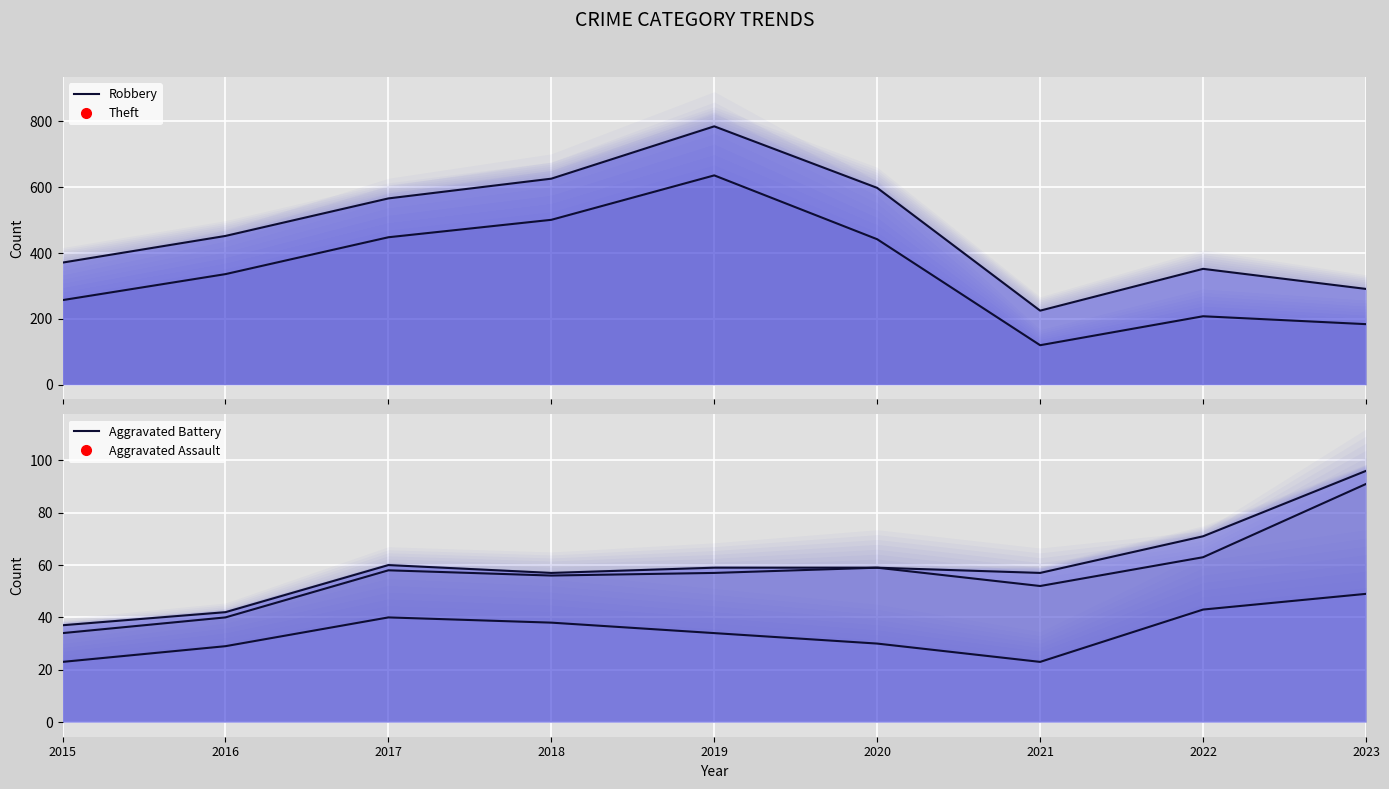

At how many categories does at least one series exceed 439?

5